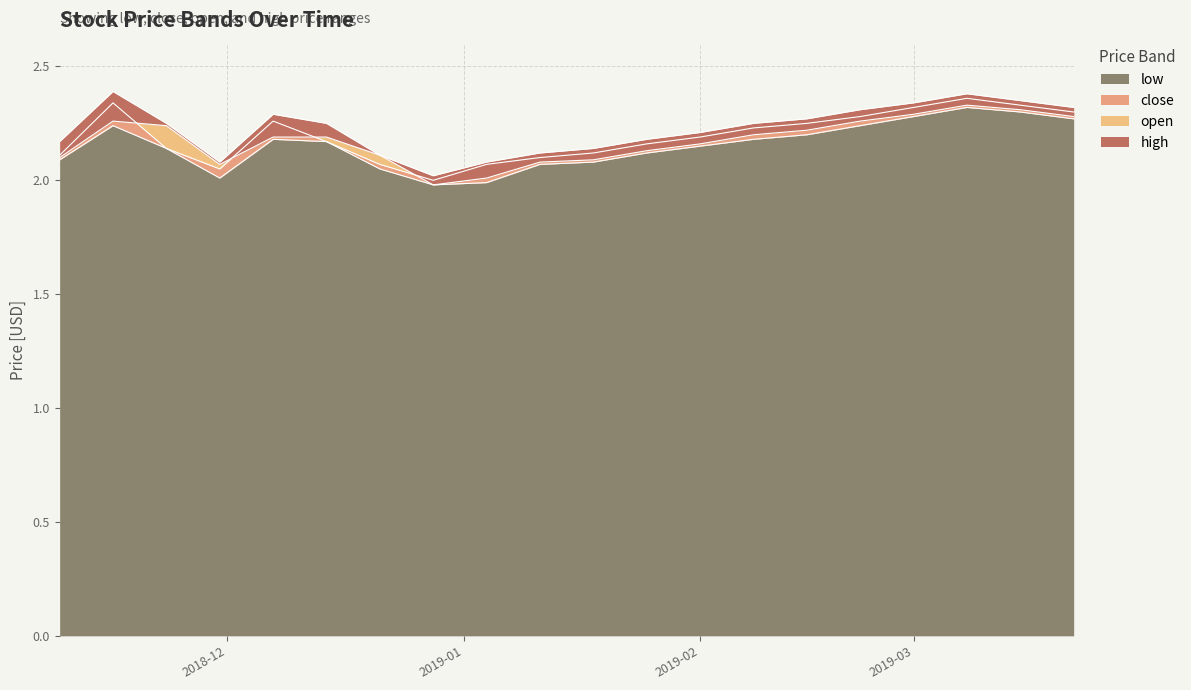

In open, how many points are lower than both neighbors (excluding endpoints)?

2